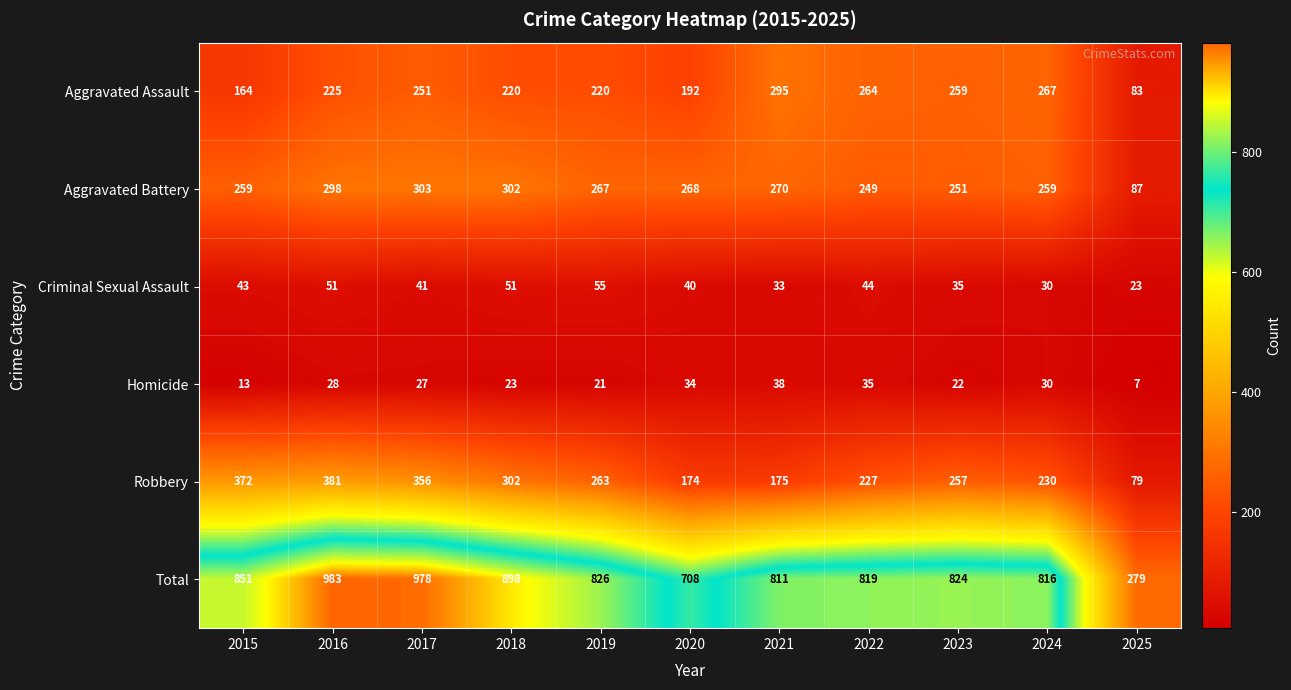

What is the difference between the highest and lowest values at 2018?

875